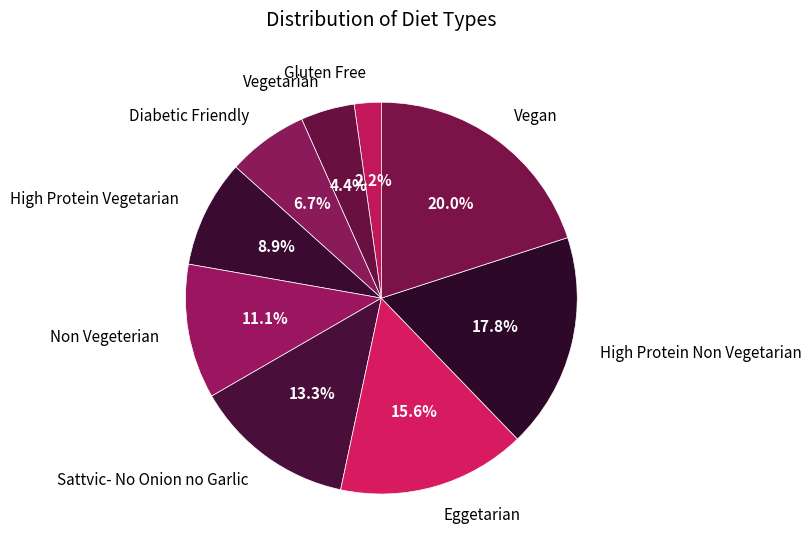

Combined, what portion of the pie is High Protein Vegetarian and Vegan?

28.9%